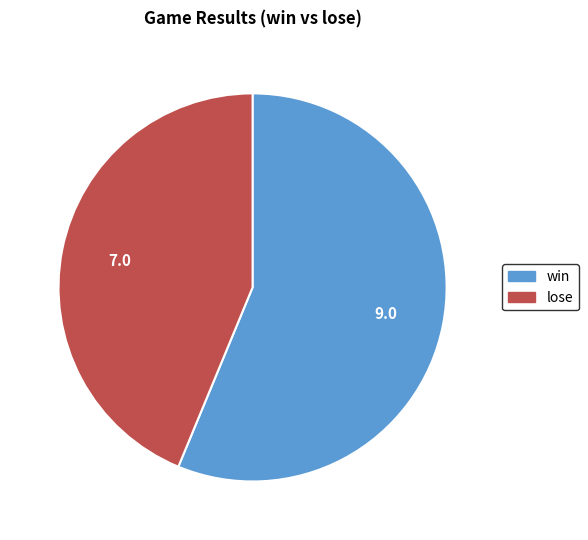

Which has a higher value, lose or win?

win